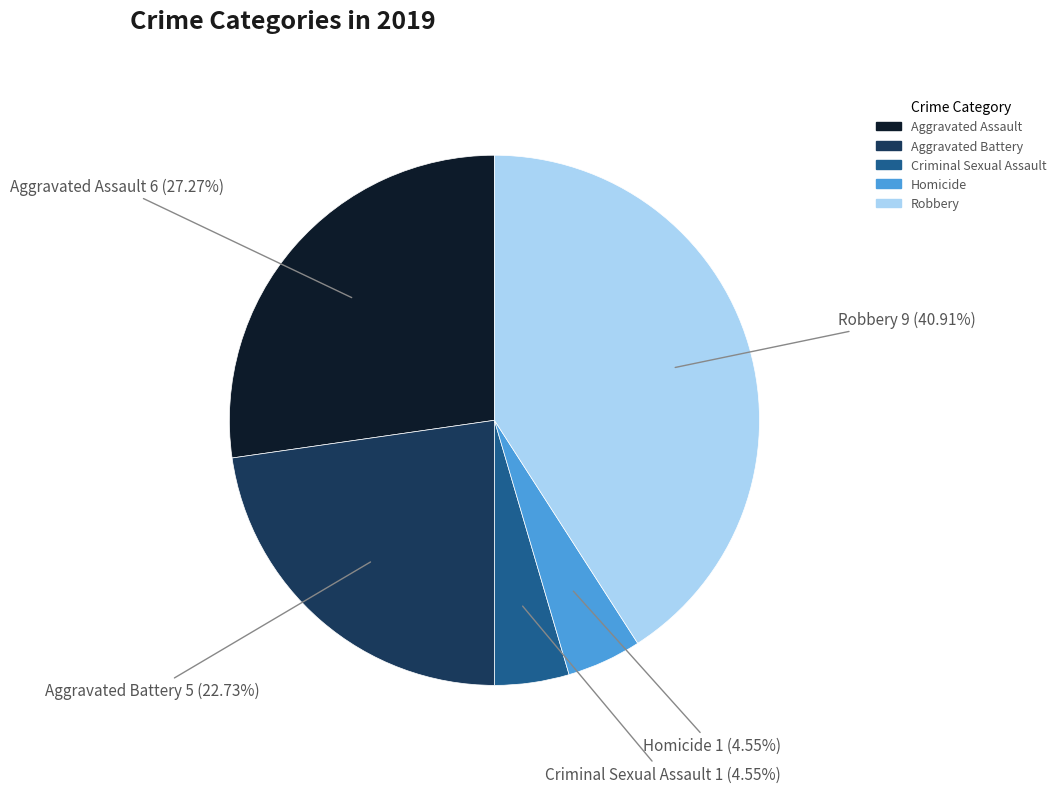

Approximately how many times larger is the value at Robbery compared to Homicide?

9.0